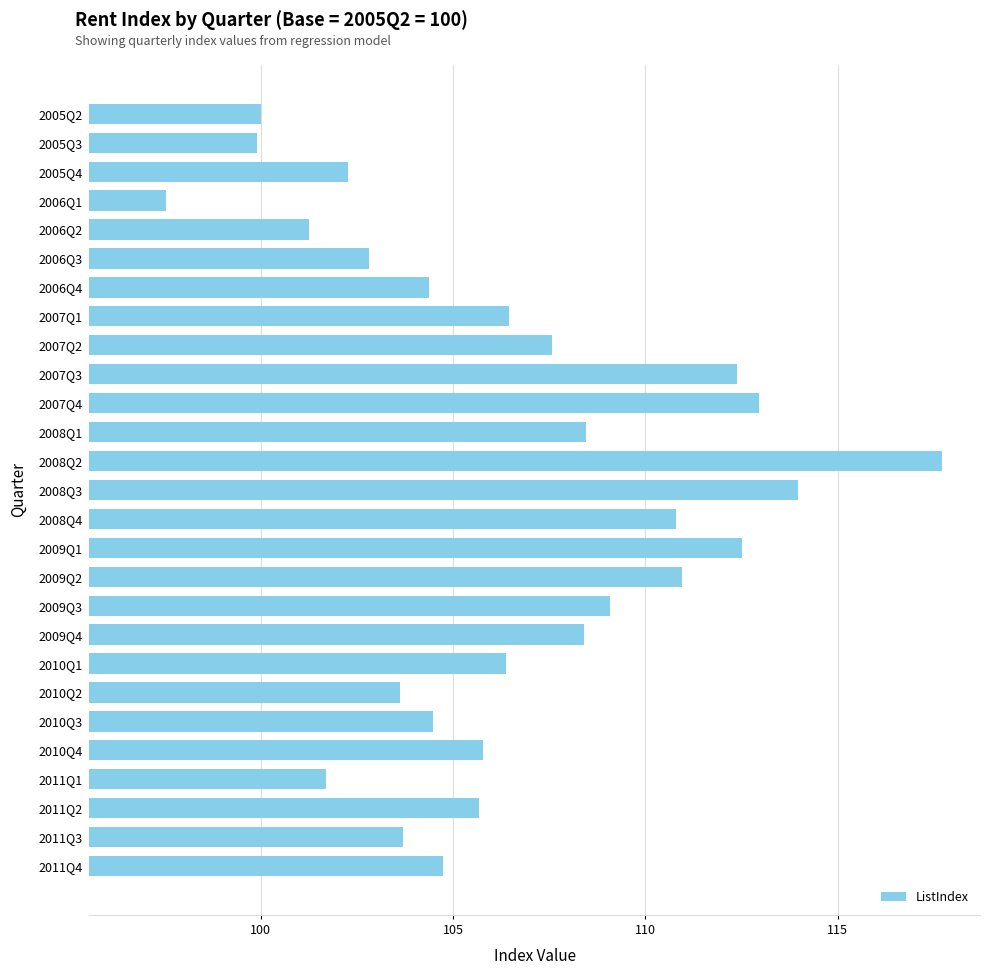

What is the maximum value shown in the chart?

117.7